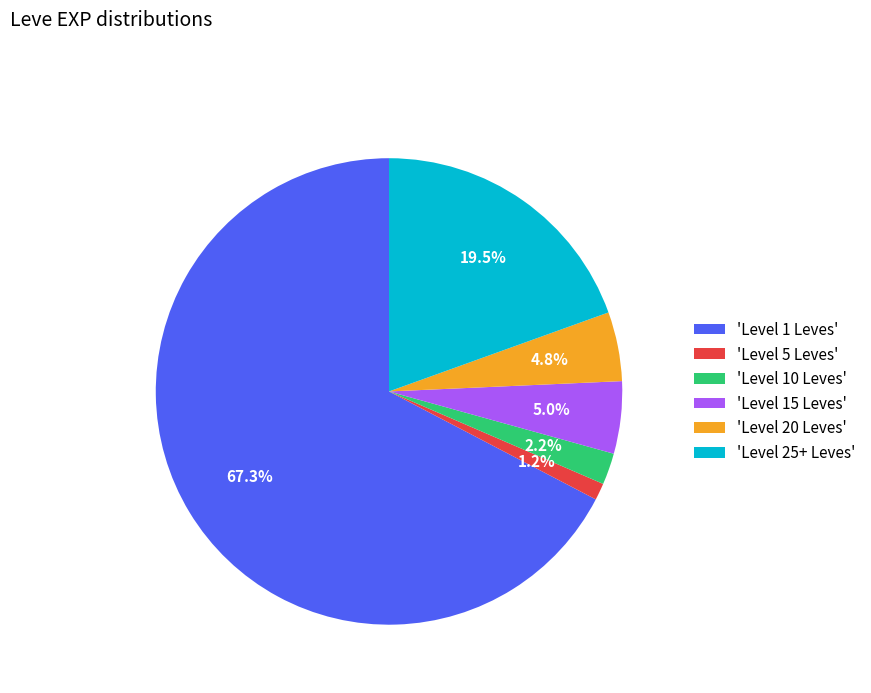

Combined, what portion of the pie is 'Level 15 Leves' and 'Level 5 Leves'?

6.2%